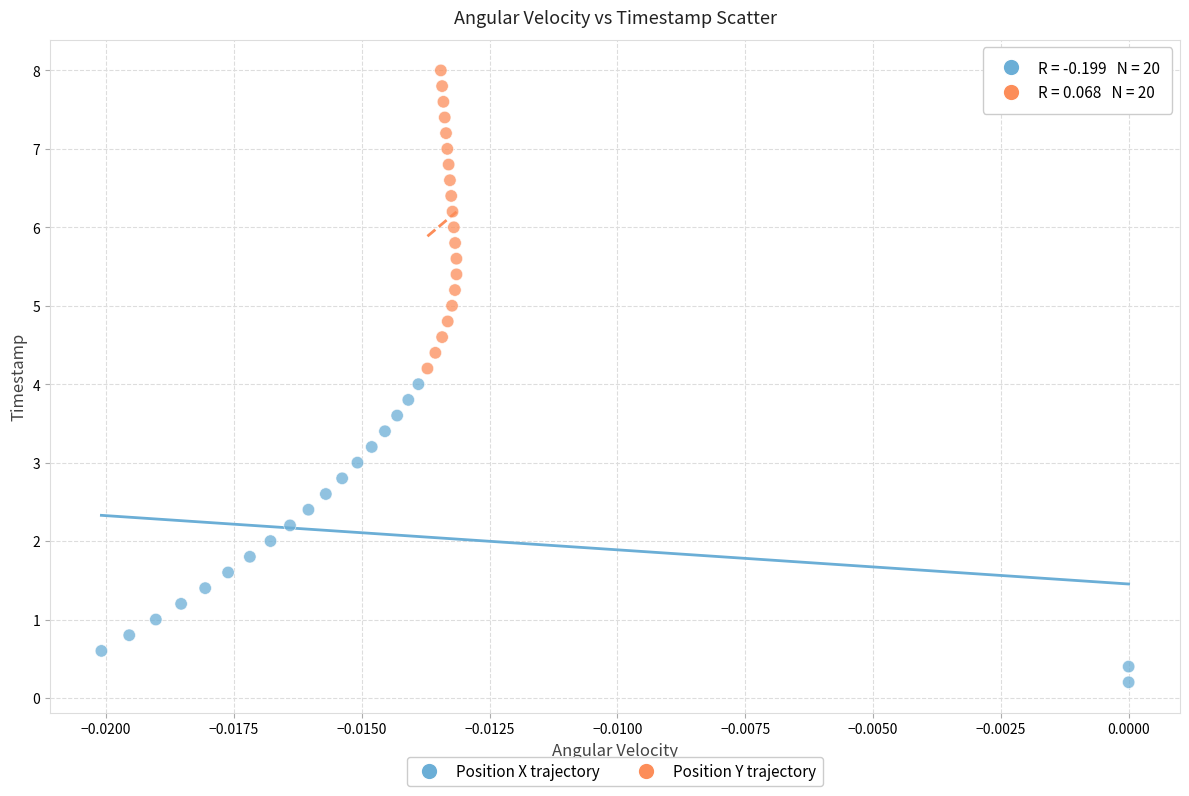

Which series contains the lowest Y value?

Position X trajectory